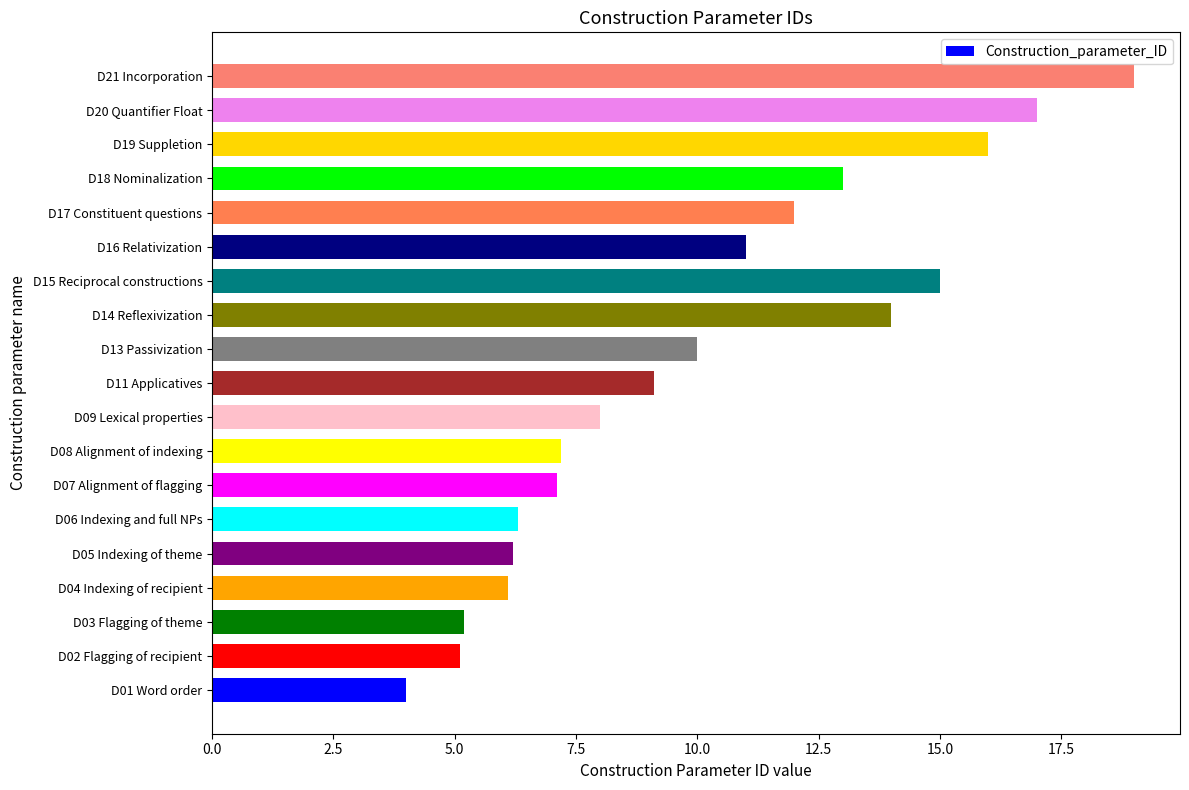

What is the approximate value at D20 Quantifier Float?

17.0